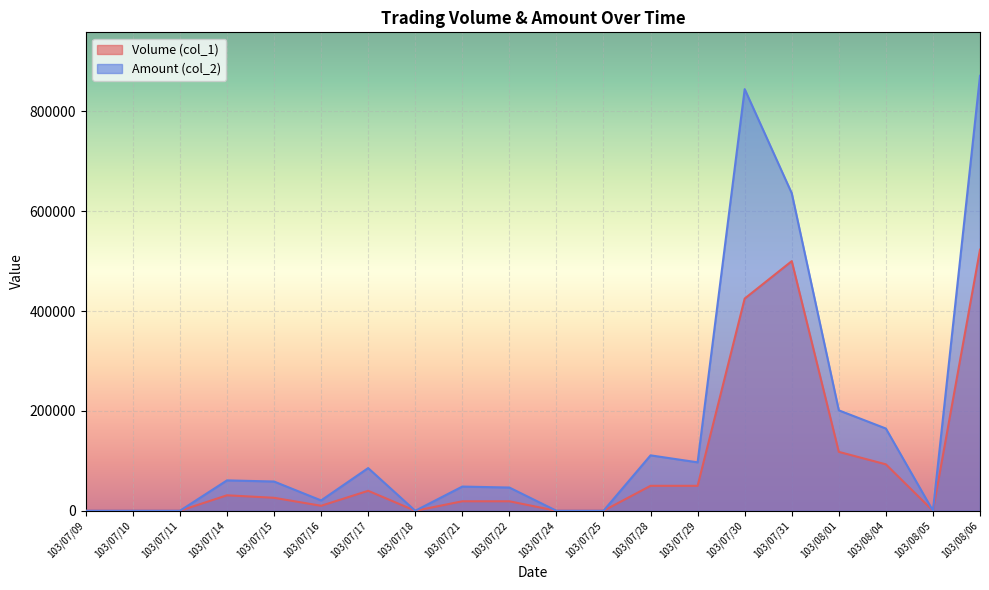

What is the greatest value displayed?

871140